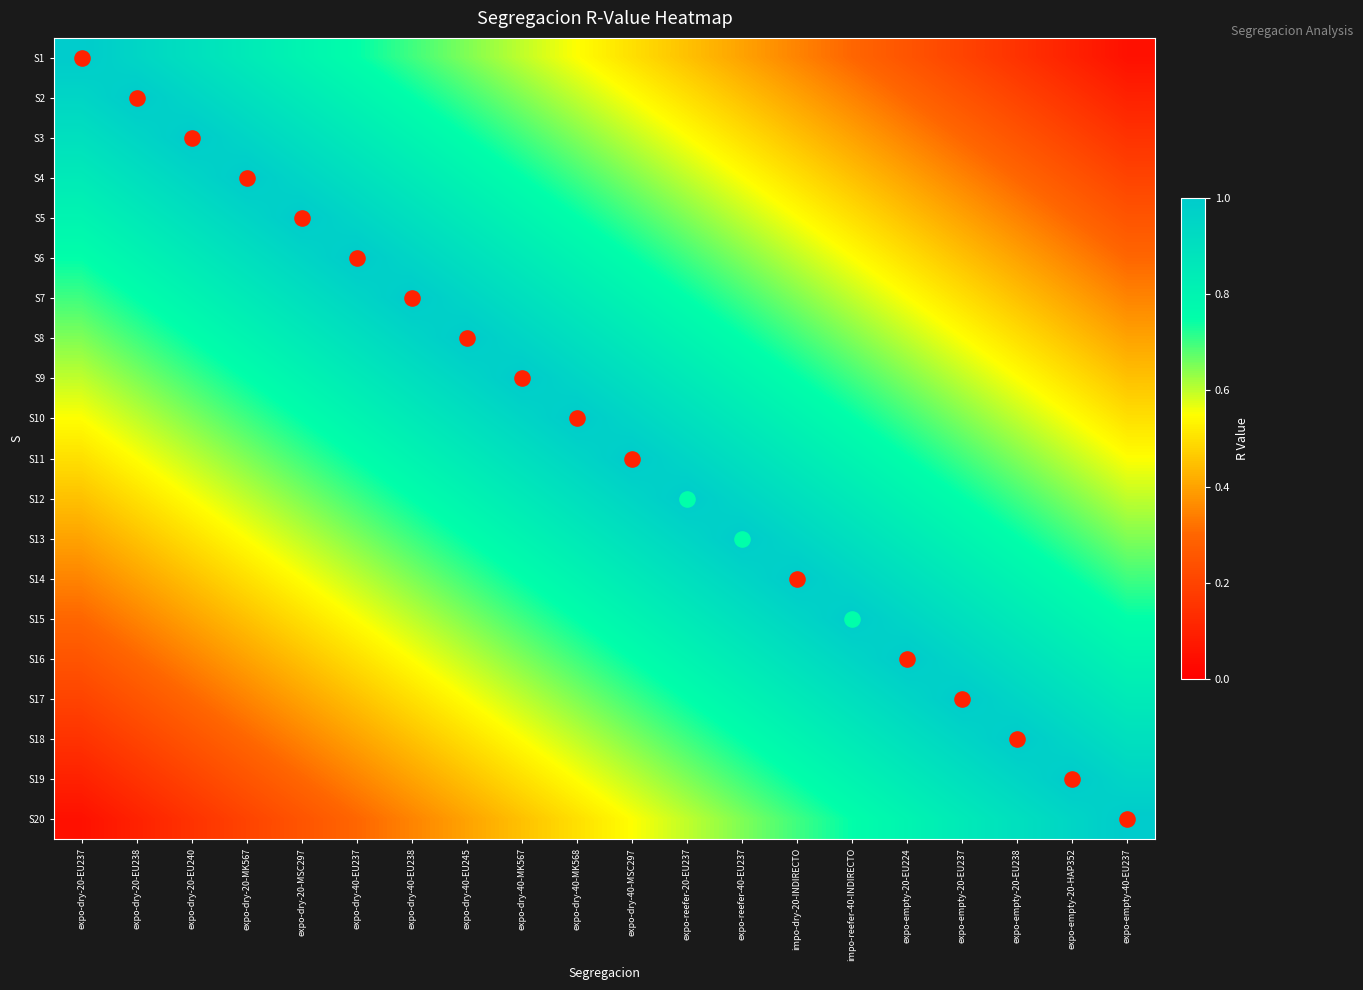

Which has a higher value, impo-reefer-40-INDIRECTO or expo-empty-20-EU238?

impo-reefer-40-INDIRECTO